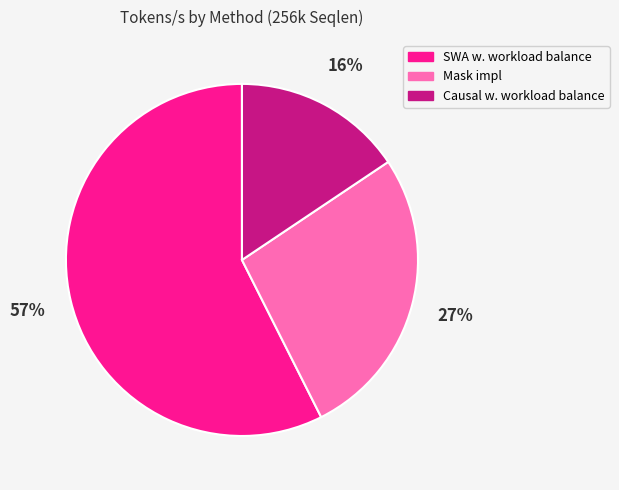

Between Mask impl and SWA w. workload balance, which is larger?

SWA w. workload balance